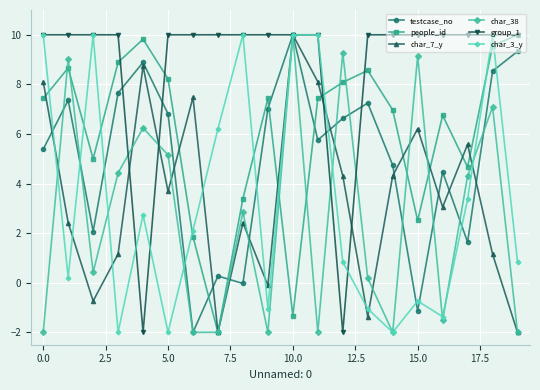

What is the smallest value displayed?

-2.0